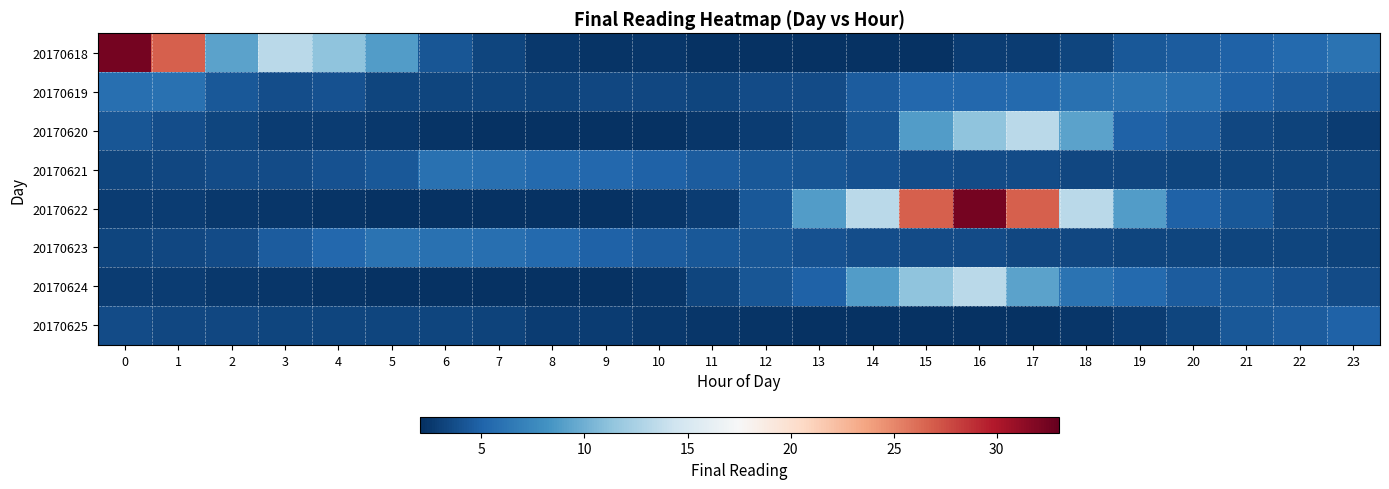

Which series has the largest total across all categories?

20170622